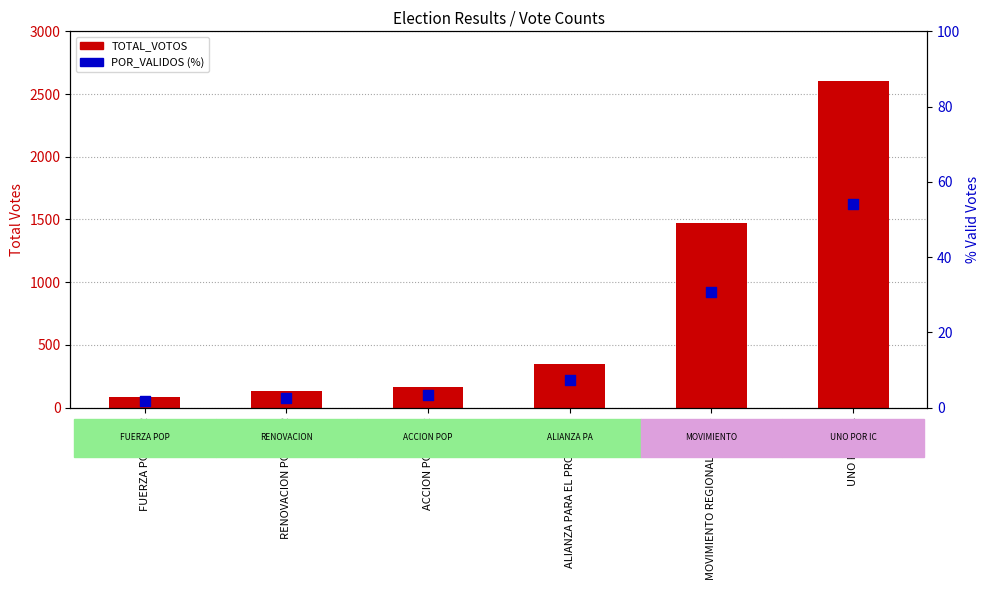

Which series has the widest spread of Y values?

TOTAL_VOTOS